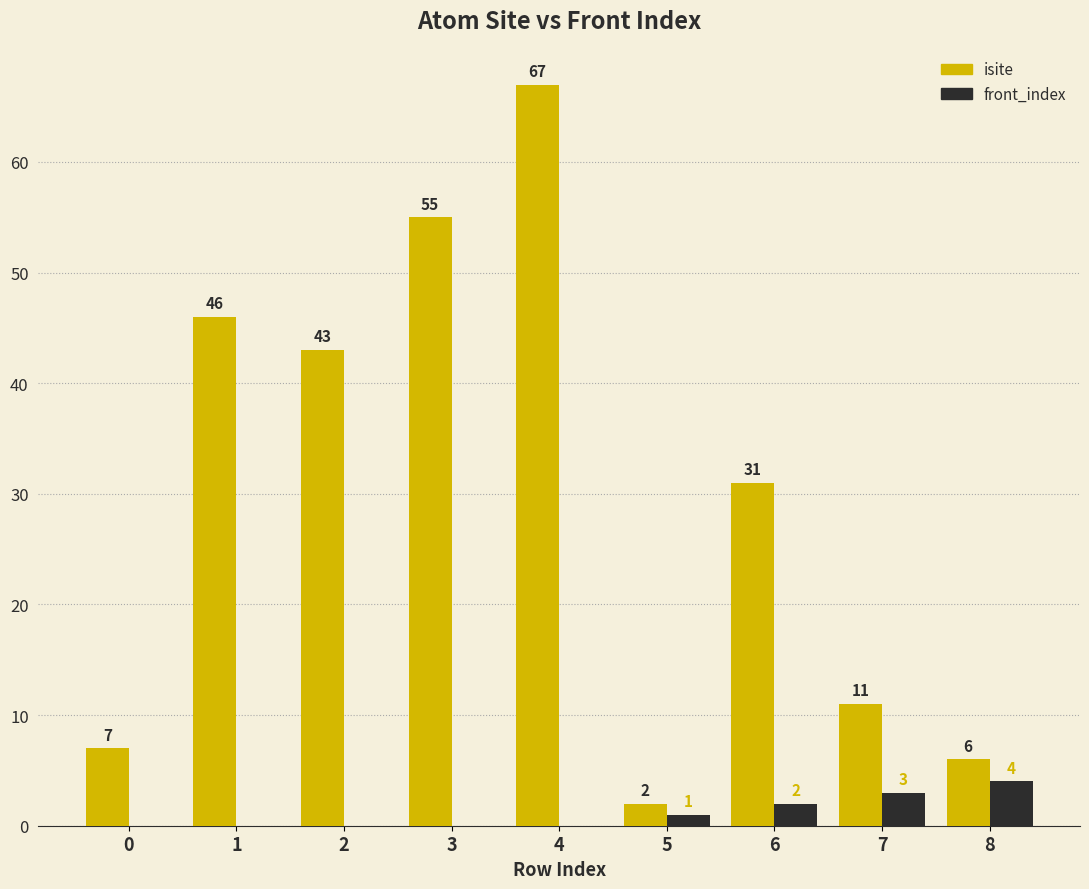

Where is front_index nearest to the value 2?

6